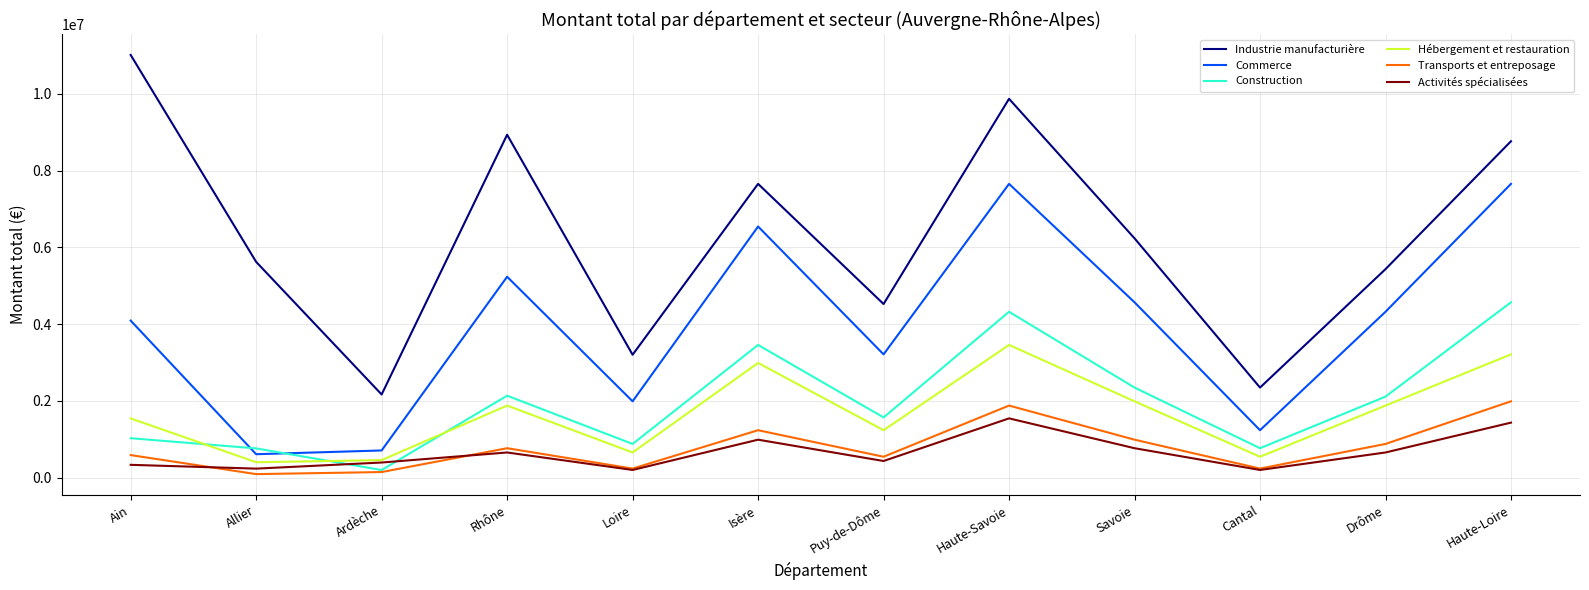

True or false: Activités spécialisées and Commerce cross at least once.

False